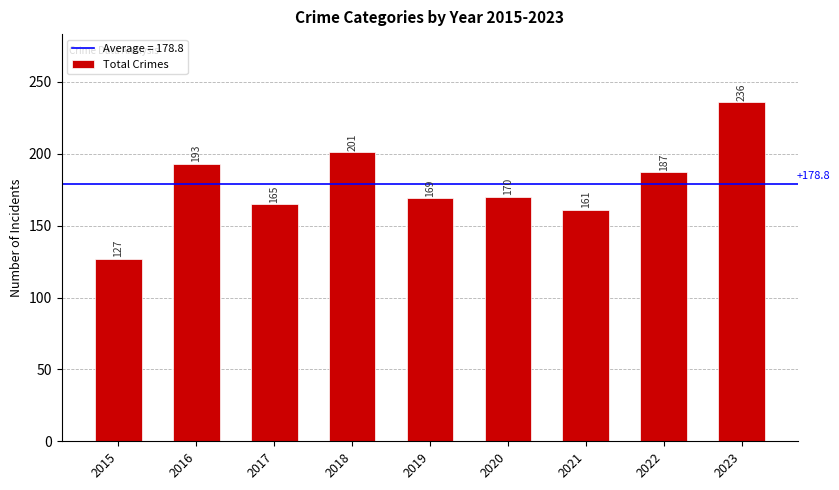

Which has a higher value, 2023 or 2015?

2023